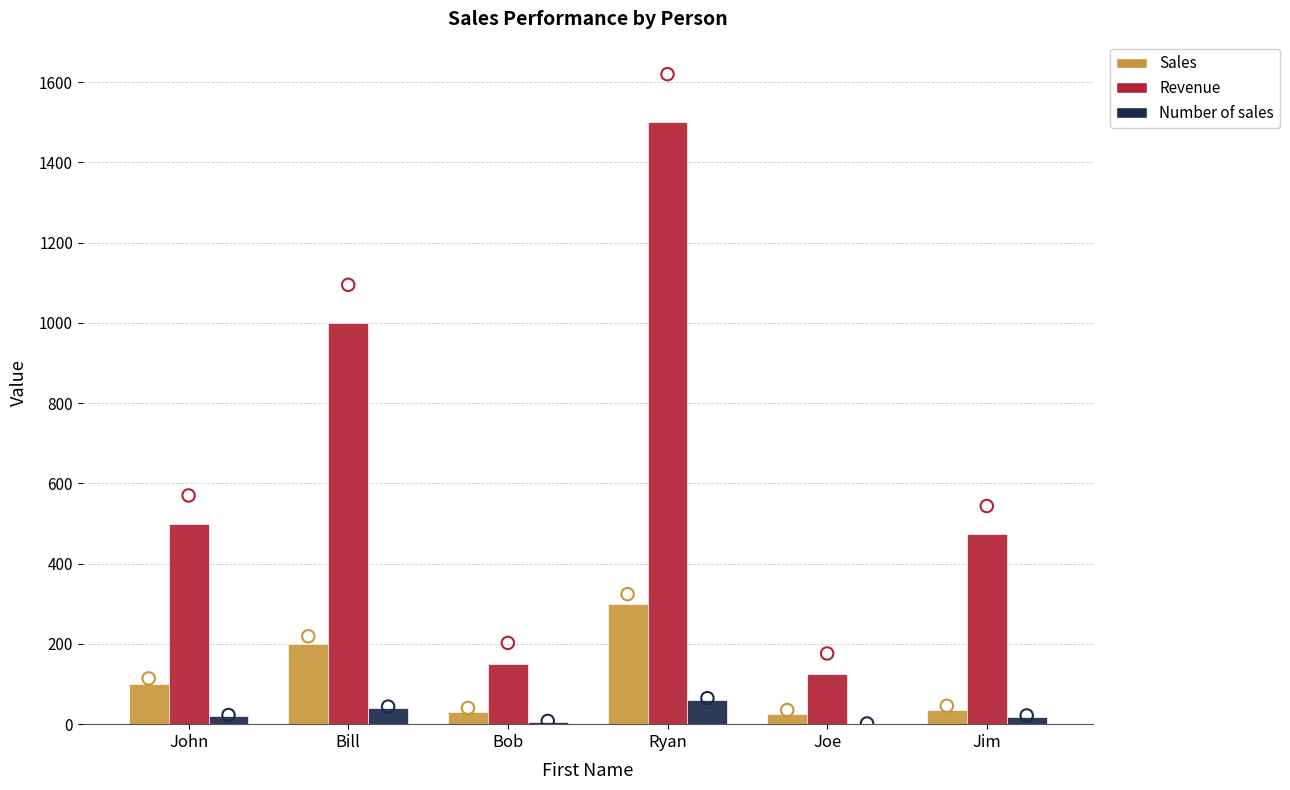

What is the total value across all series at Joe?

150